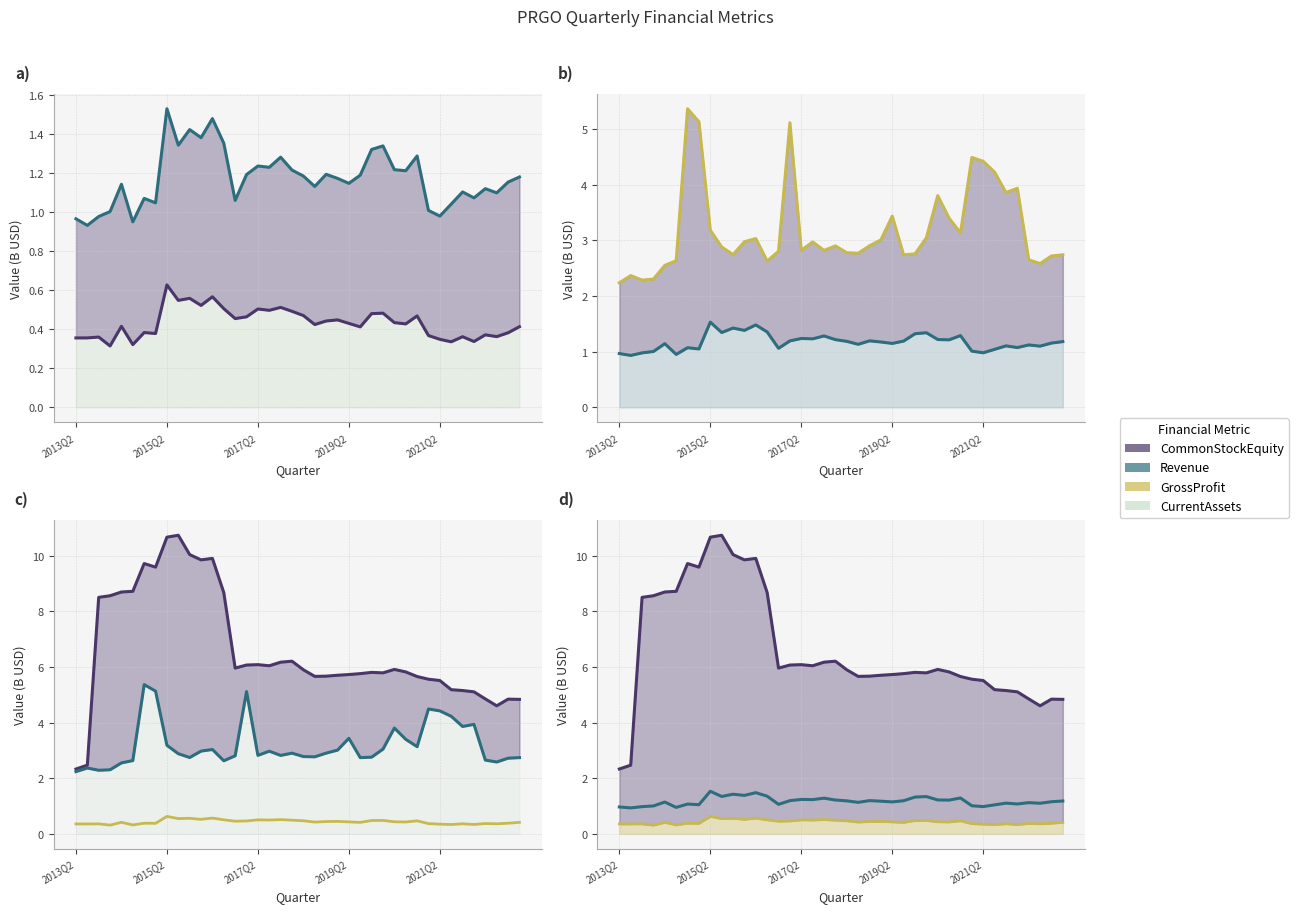

At 27, list the series in order from largest to smallest.

CommonStockEquity, CurrentAssets, Revenue, GrossProfit